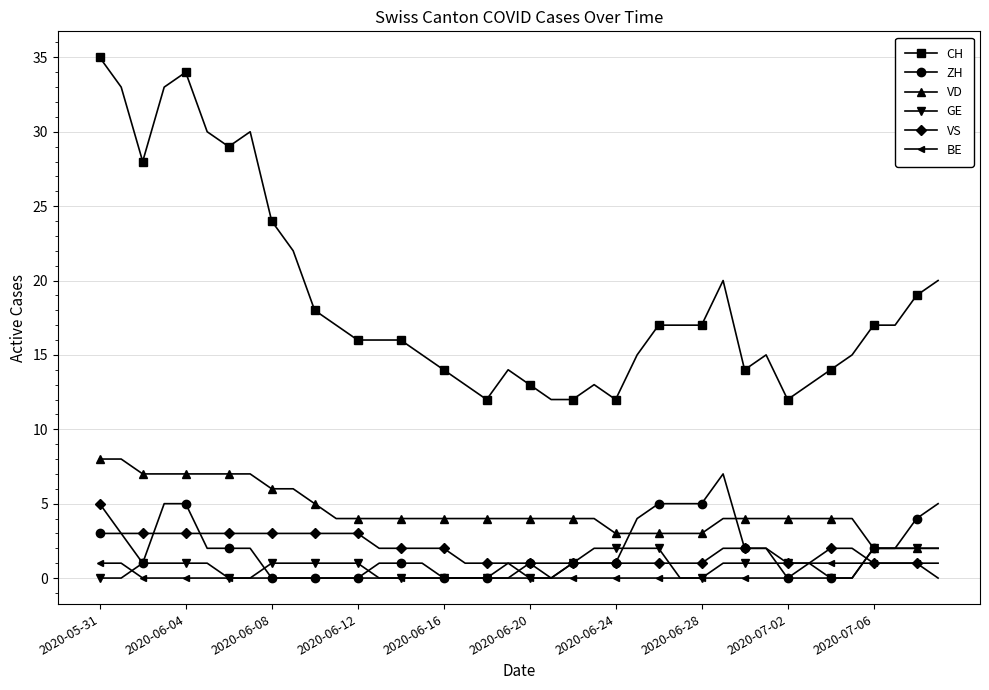

True or false: ZH has more than 1 interior local peaks.

True